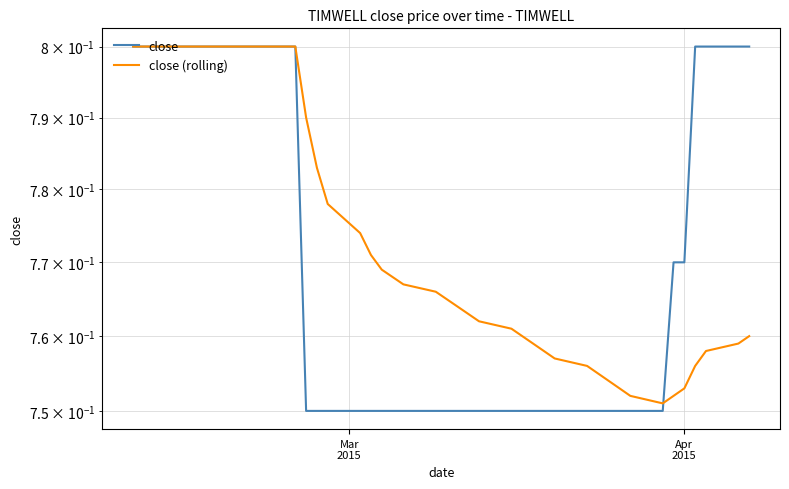

True or false: close (rolling) has more than 2 points higher than both neighbors.

False